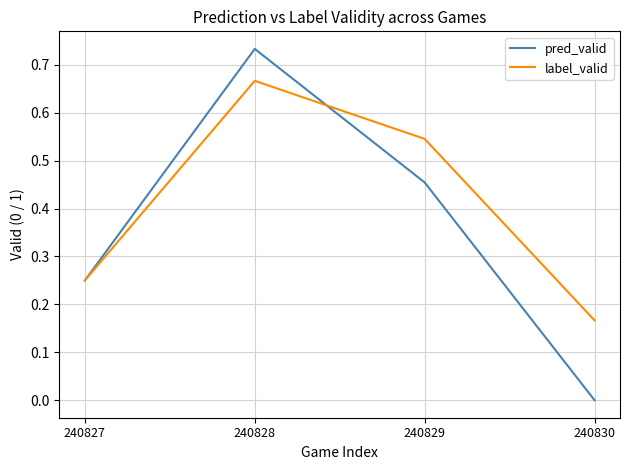

Is the value of label_valid at 240830 greater than the value of pred_valid at 240828?

No